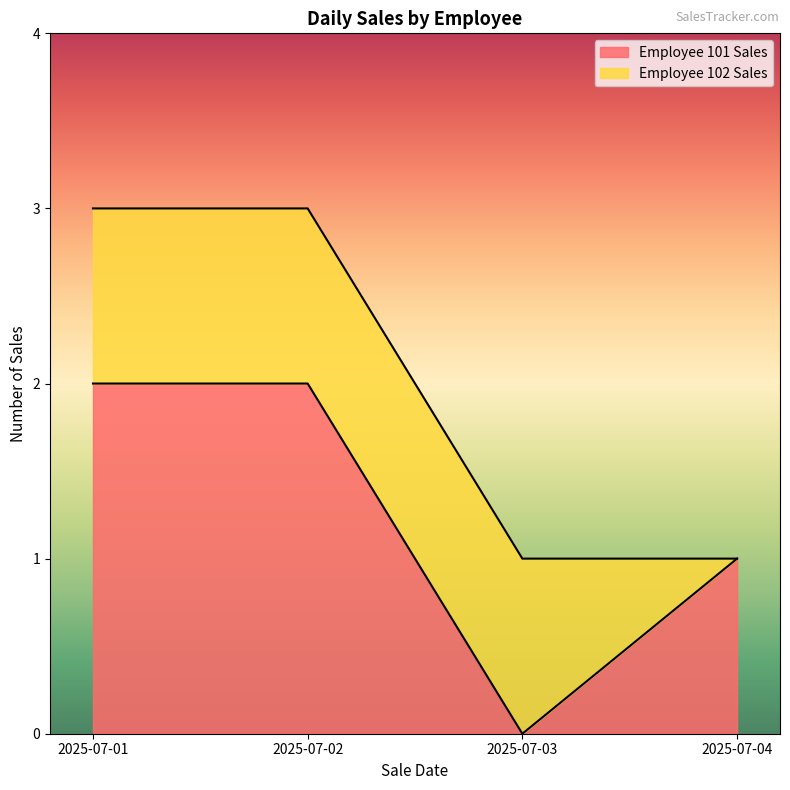

What is the difference between the maximum and minimum values?

2